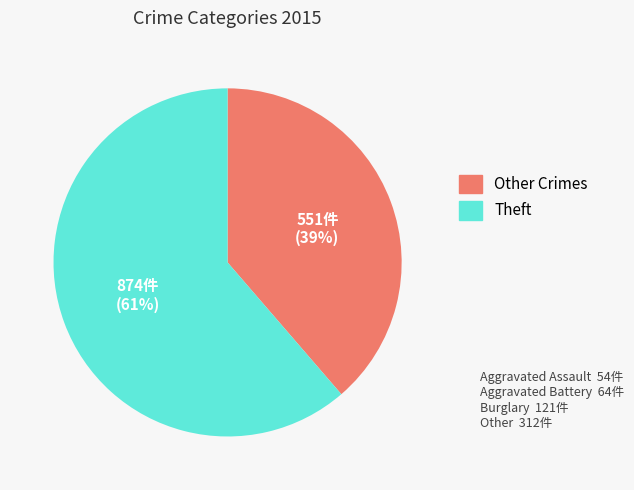

To the nearest percent, what is the average slice percentage?

50%